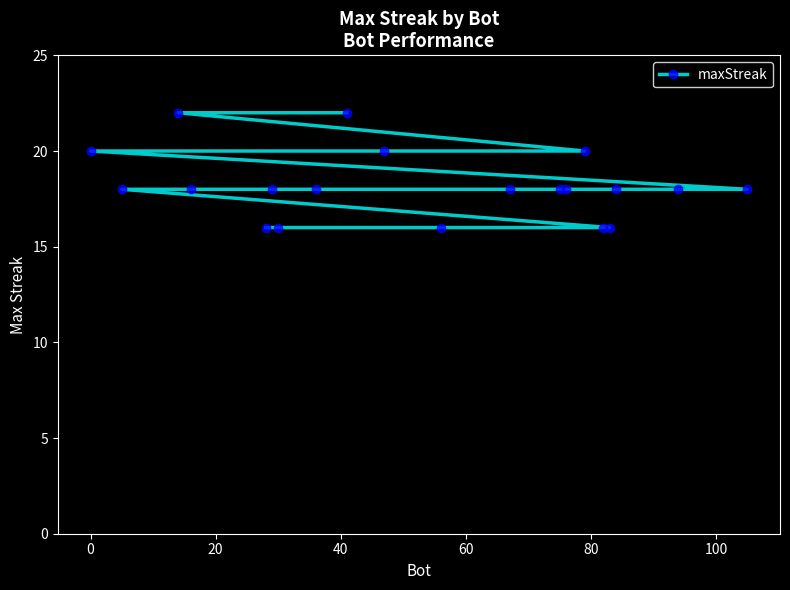

What is the maximum value shown in the chart?

22